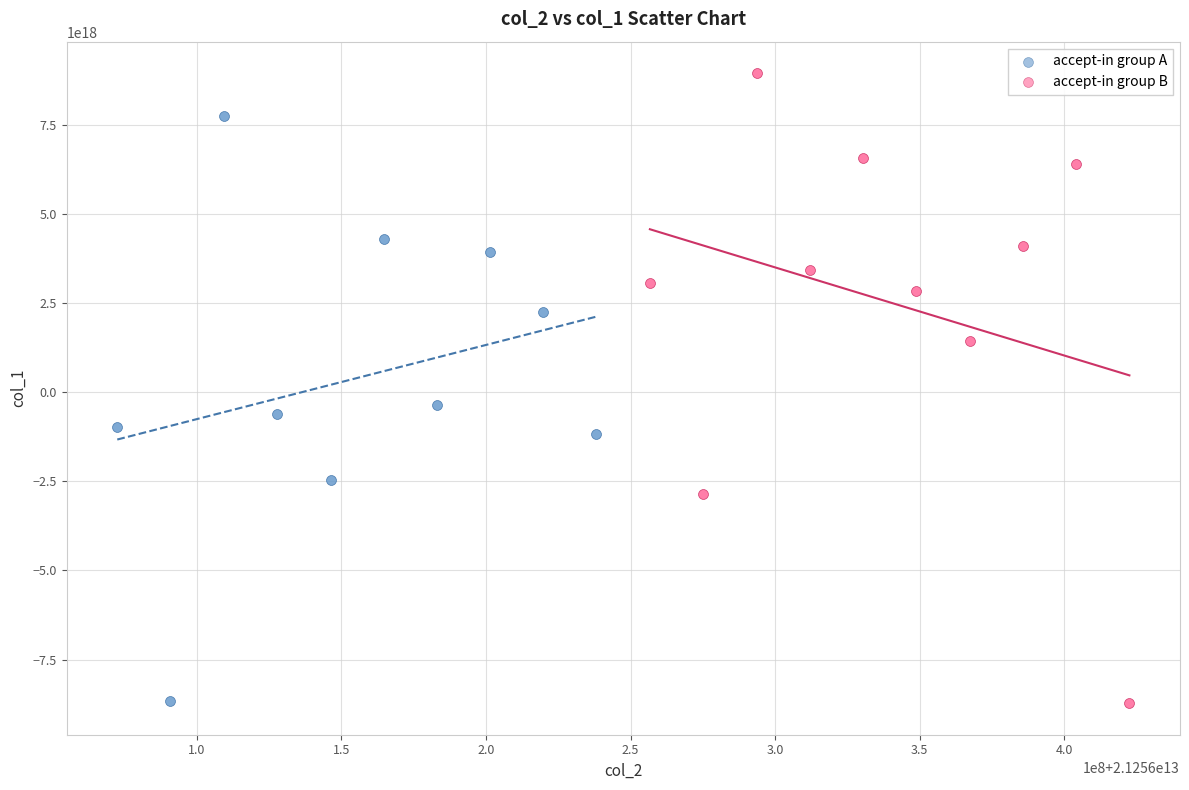

Which series contains the highest Y value?

accept-in group B